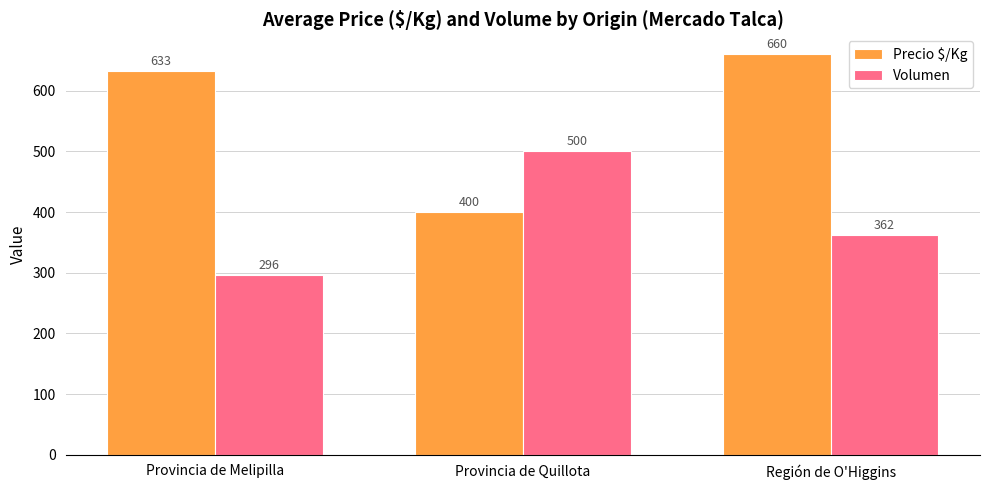

Is the value of Volumen at Provincia de Quillota greater than the value of Precio $/Kg at Provincia de Quillota?

Yes